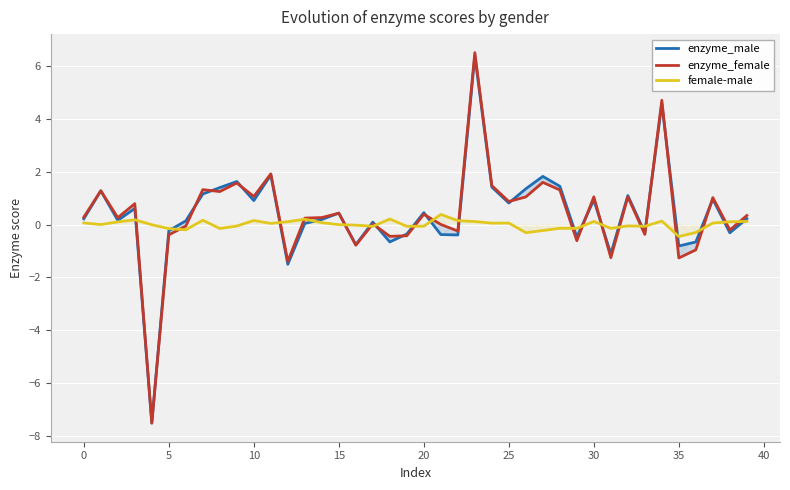

How many interior local valleys does the enzyme_male series have?

13